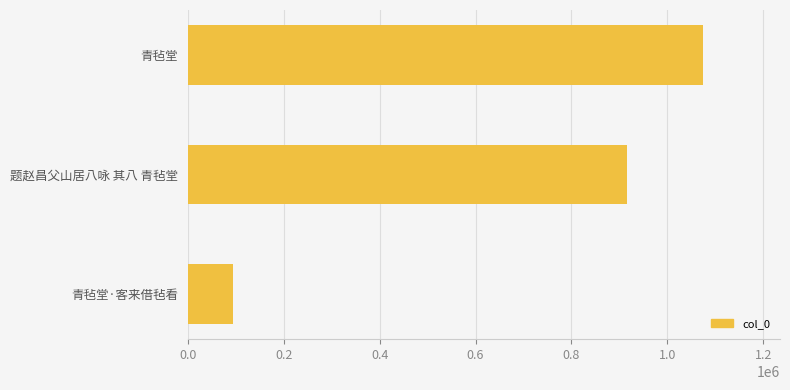

Rank the categories by value from lowest to highest.

青毡堂·客来借毡看, 题赵昌父山居八咏 其八 青毡堂, 青毡堂